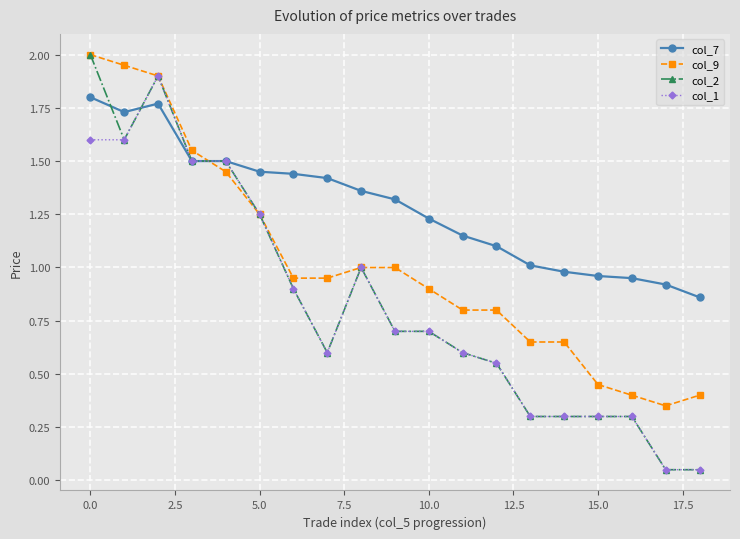

Count the number of categories in the chart.

19